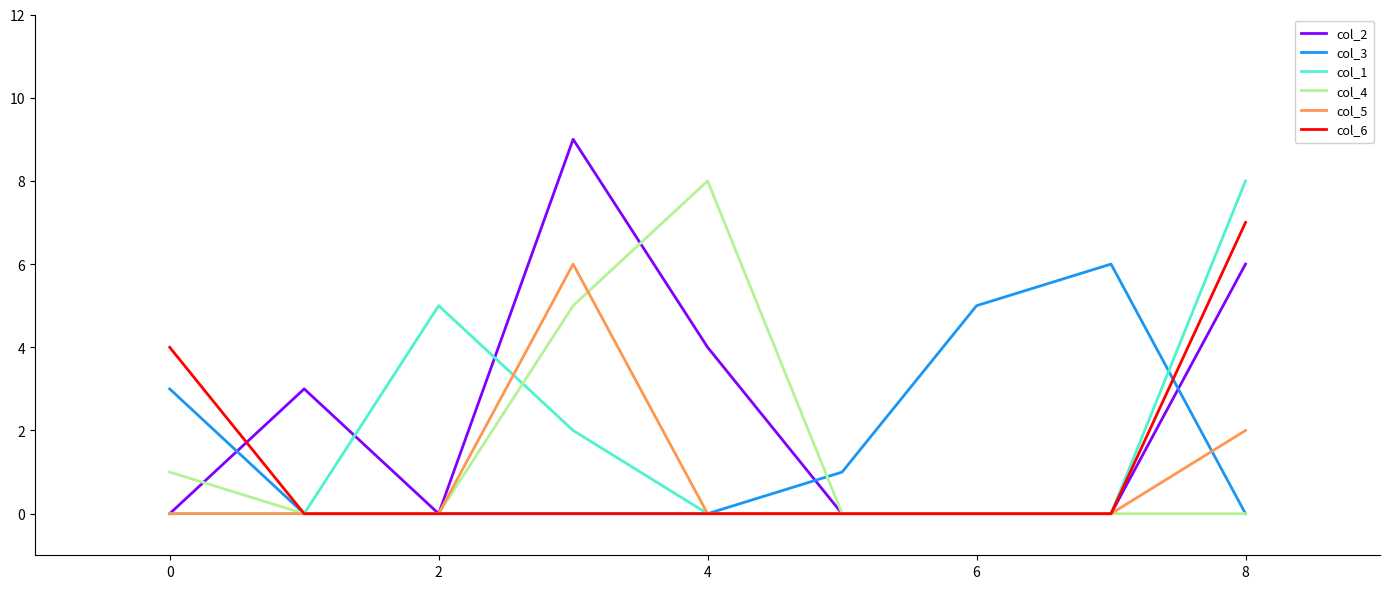

Does the chart have visible grid lines?

No